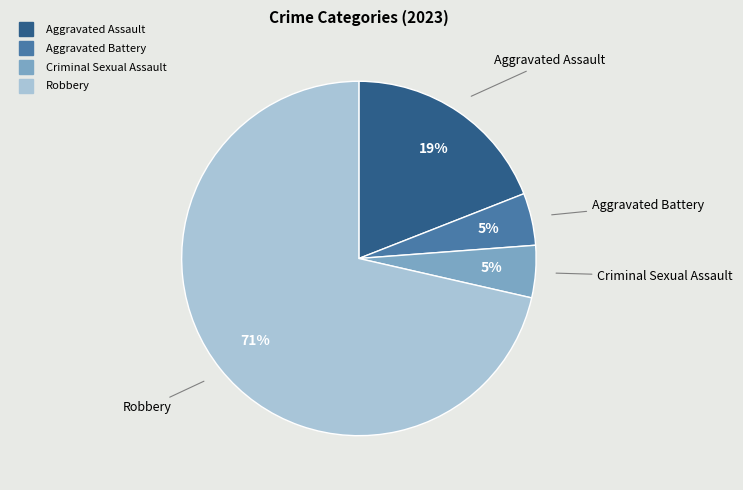

Is there any slice that represents more than half of the pie?

Yes